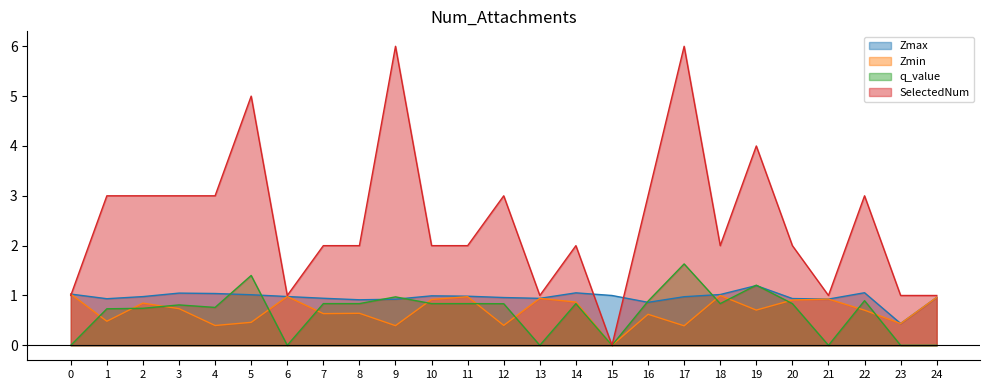

How many lines are shown in the chart?

4